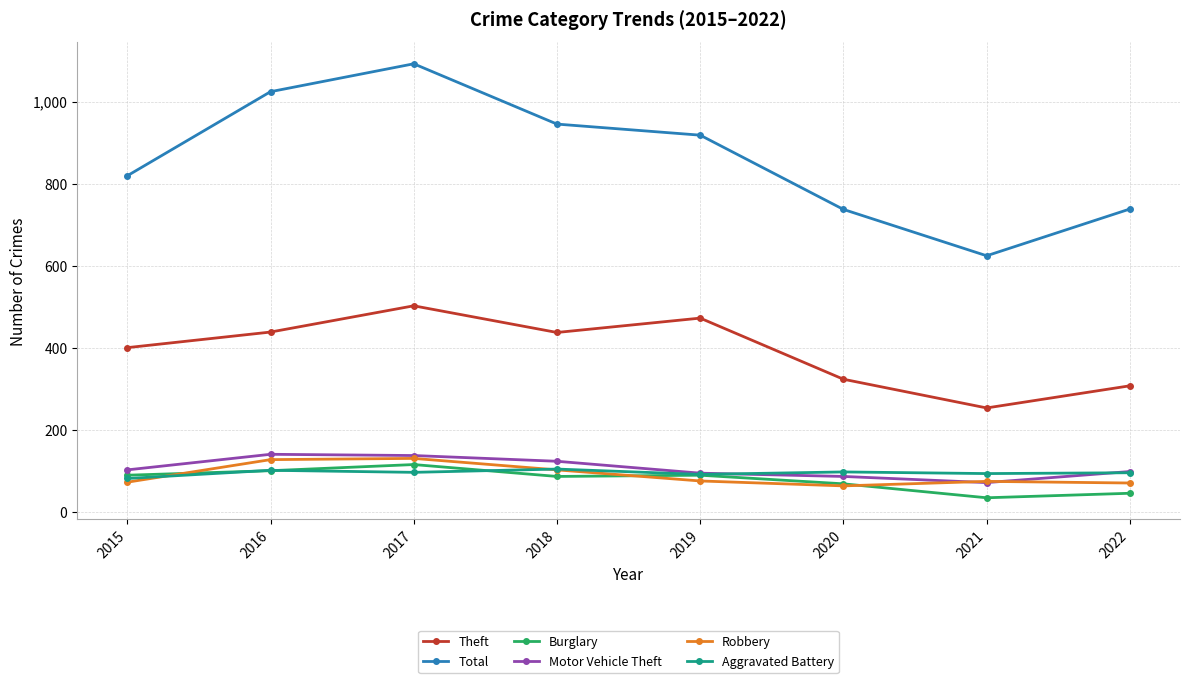

What is the difference between the maximum and minimum values in the Motor Vehicle Theft series?

69